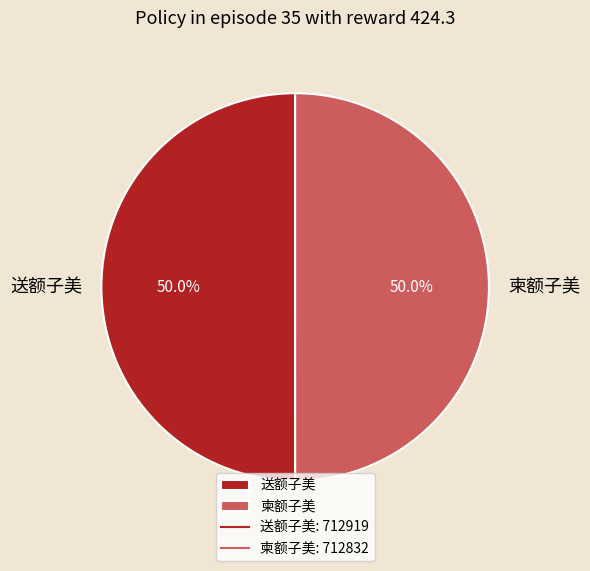

To the nearest percent, what is the average slice percentage?

50%